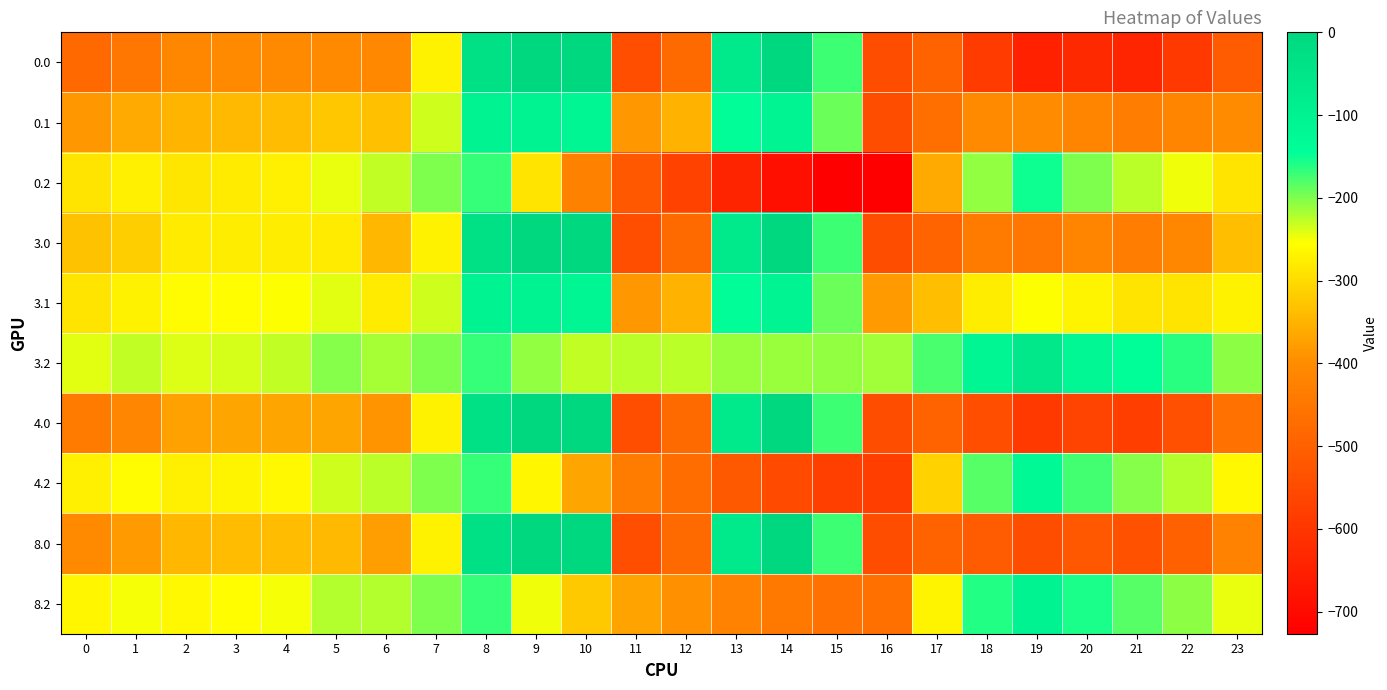

Reading left to right, list all the values displayed in this chart.

0.0: 0=-482.0	1=-449.5	2=-410.3	3=-404.4	4=-404.9	5=-403.8	6=-408.0	7=-270.7	8=-35.0	9=0.0	10=0.0	11=-544.3	12=-477.2	13=-70.2	14=-0.3	15=-172.8	16=-545.4	17=-494.8	18=-586.7	19=-649.2	20=-629.9	21=-638.4	22=-592.3	23=-511.3
0.1: 0=-384.6	1=-361.1	2=-347.9	3=-342.7	4=-339.6	5=-325.7	6=-332.2	7=-234.9	8=-102.3	9=-104.8	10=-114.0	11=-384.7	12=-350.8	13=-141.2	14=-105.5	15=-190.4	16=-547.3	17=-466.6	18=-405.4	19=-400.2	20=-414.5	21=-432.4	22=-419.9	23=-399.4
0.2: 0=-287.1	1=-272.7	2=-285.5	3=-281.0	4=-274.4	5=-245.0	6=-228.8	7=-199.0	8=-169.5	9=-288.5	10=-423.5	11=-520.6	12=-571.2	13=-640.4	14=-687.4	15=-725.8	16=-726.6	17=-362.4	18=-210.0	19=-151.0	20=-199.2	21=-226.4	22=-247.4	23=-287.5
3.0: 0=-331.7	1=-316.0	2=-280.7	3=-278.0	4=-276.4	5=-280.5	6=-343.6	7=-270.7	8=-35.0	9=0.0	10=0.0	11=-544.3	12=-477.2	13=-70.2	14=-0.3	15=-172.8	16=-545.4	17=-493.8	18=-439.7	19=-448.6	20=-418.7	21=-434.2	22=-410.6	23=-335.2
3.1: 0=-287.8	1=-272.1	2=-260.4	3=-257.1	4=-252.6	5=-241.7	6=-280.0	7=-234.9	8=-102.3	9=-104.8	10=-114.0	11=-384.7	12=-350.8	13=-141.2	14=-105.5	15=-190.4	16=-380.5	17=-335.5	18=-276.5	19=-254.3	20=-267.6	21=-288.7	22=-287.4	23=-269.9
3.2: 0=-243.9	1=-228.2	2=-240.1	3=-236.3	4=-228.9	5=-202.8	6=-216.4	7=-199.0	8=-169.5	9=-209.6	10=-228.0	11=-225.2	12=-224.3	13=-212.2	14=-210.7	15=-207.9	16=-215.6	17=-177.2	18=-113.3	19=-60.0	20=-116.6	21=-143.2	22=-164.3	23=-204.7
4.0: 0=-439.3	1=-411.6	2=-373.5	3=-368.5	4=-368.4	5=-368.8	6=-389.7	7=-270.7	8=-35.0	9=0.0	10=0.0	11=-544.3	12=-477.2	13=-70.2	14=-0.3	15=-172.8	16=-545.4	17=-494.5	18=-544.9	19=-592.2	20=-569.9	21=-580.4	22=-540.7	23=-461.3
4.2: 0=-274.8	1=-260.1	2=-272.6	3=-268.3	4=-261.5	5=-233.1	6=-225.3	7=-199.0	8=-169.5	9=-266.1	10=-368.0	11=-436.7	12=-472.6	13=-518.8	14=-552.0	15=-578.7	16=-581.4	17=-309.8	18=-182.6	19=-125.1	20=-175.7	21=-202.7	22=-223.8	23=-264.0
8.0: 0=-405.1	1=-381.2	2=-344.1	3=-339.7	4=-339.2	5=-340.8	6=-375.1	7=-270.7	8=-35.0	9=0.0	10=0.0	11=-544.3	12=-477.2	13=-70.2	14=-0.3	15=-172.8	16=-545.4	17=-494.3	18=-511.5	19=-546.6	20=-521.9	21=-534.0	22=-499.4	23=-421.2
8.2: 0=-265.0	1=-249.9	2=-262.3	3=-258.1	4=-251.1	5=-223.5	6=-222.5	7=-199.0	8=-169.5	9=-248.1	10=-323.5	11=-369.6	12=-393.8	13=-421.5	14=-443.6	15=-461.0	16=-465.3	17=-267.7	18=-160.6	19=-104.4	20=-157.0	21=-183.8	22=-204.9	23=-245.2